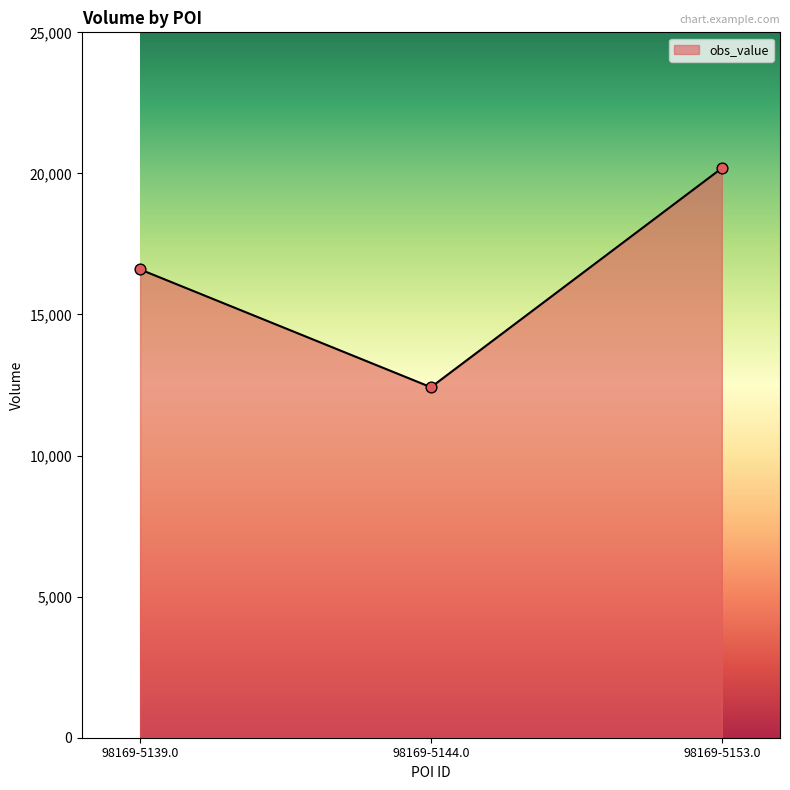

What is the ratio of the value at 98169-5153.0 to the value at 98169-5139.0?

1.2